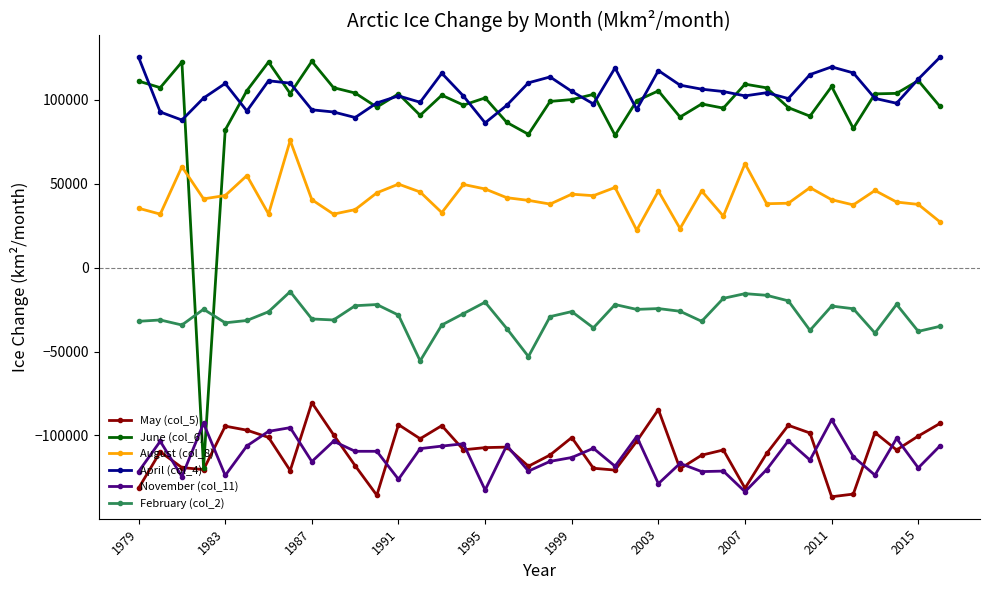

True or false: April (col_4) has more than 1 points higher than both neighbors.

True